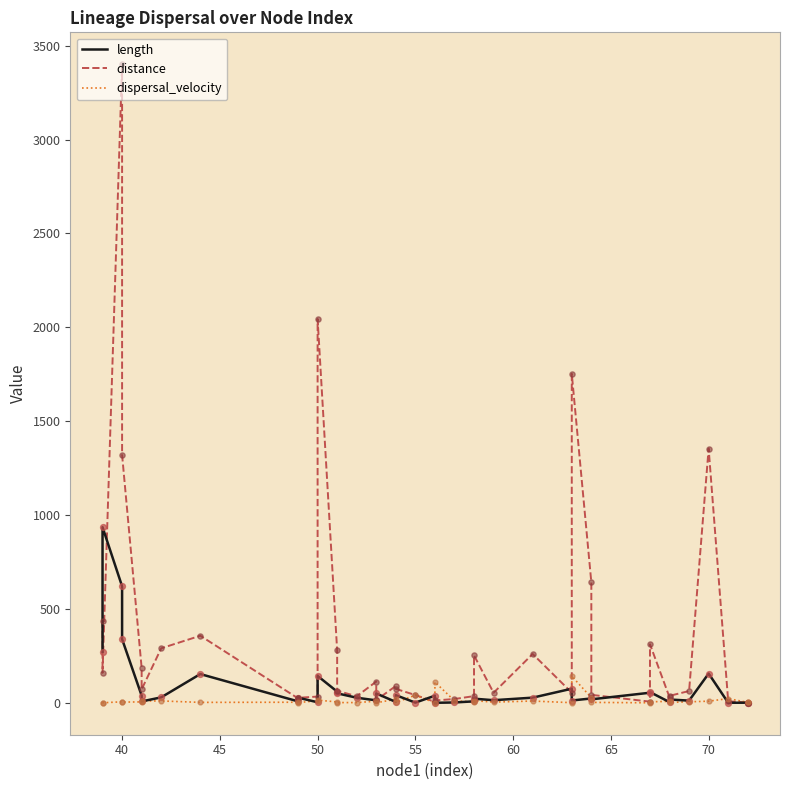

Which series has the widest spread of Y values?

distance